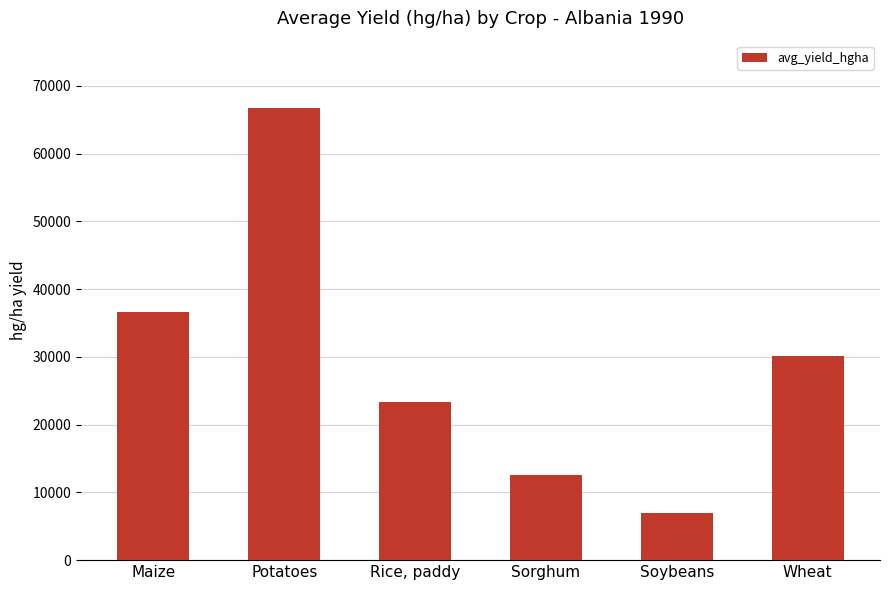

Reading left to right, extract all data points from this chart.

Maize=36613	Potatoes=66667	Rice, paddy=23333	Sorghum=12500	Soybeans=7000	Wheat=30197